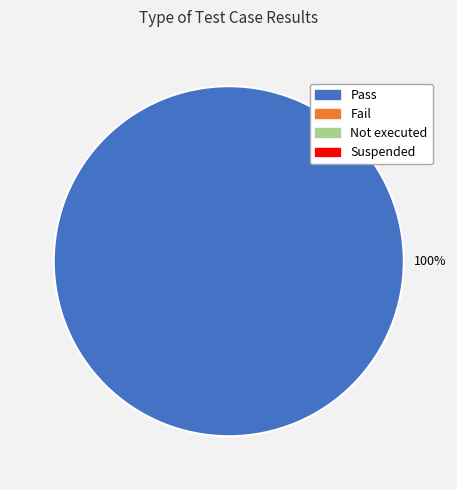

Is there a majority slice in this chart?

Yes